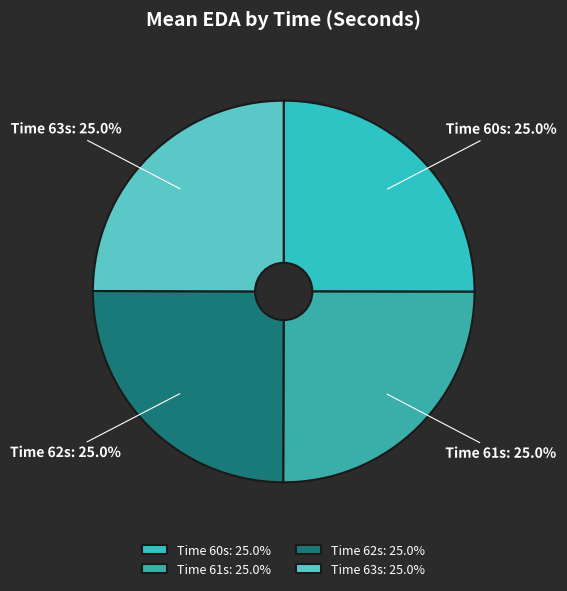

How many slices are in this pie chart?

4